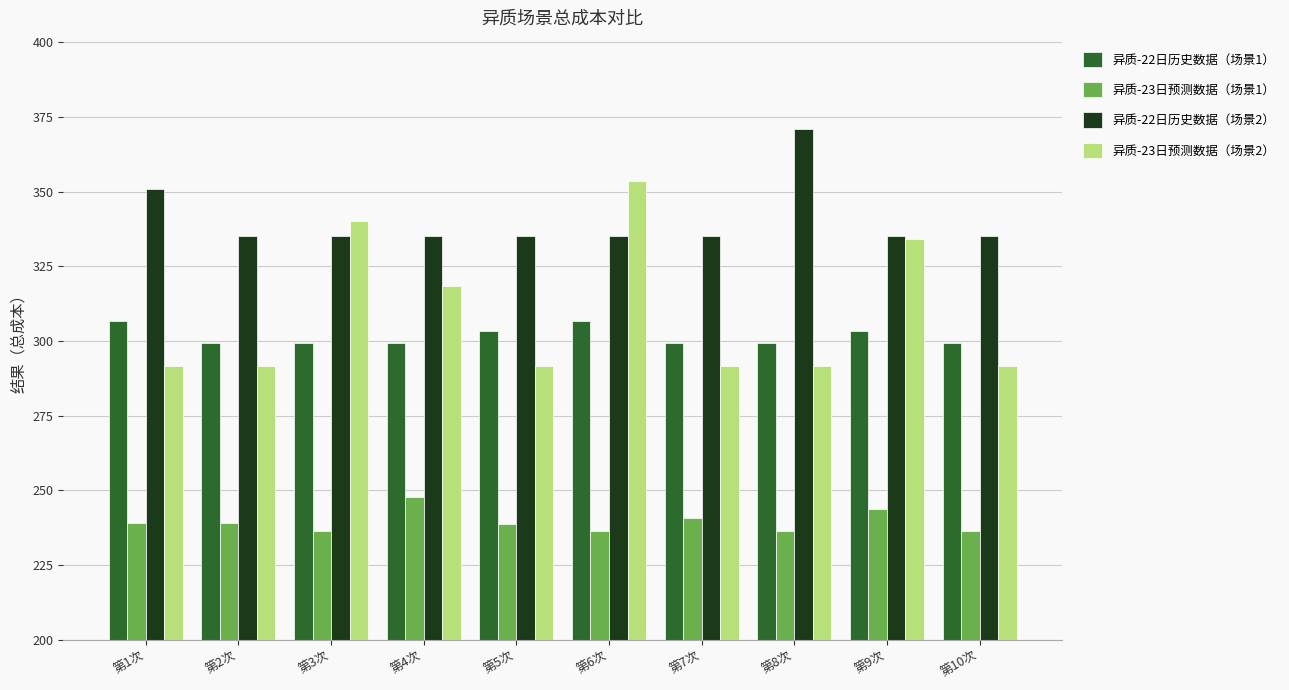

The value of 异质-23日预测数据（场景1） at 第3次 is 97.6. True or false?

False